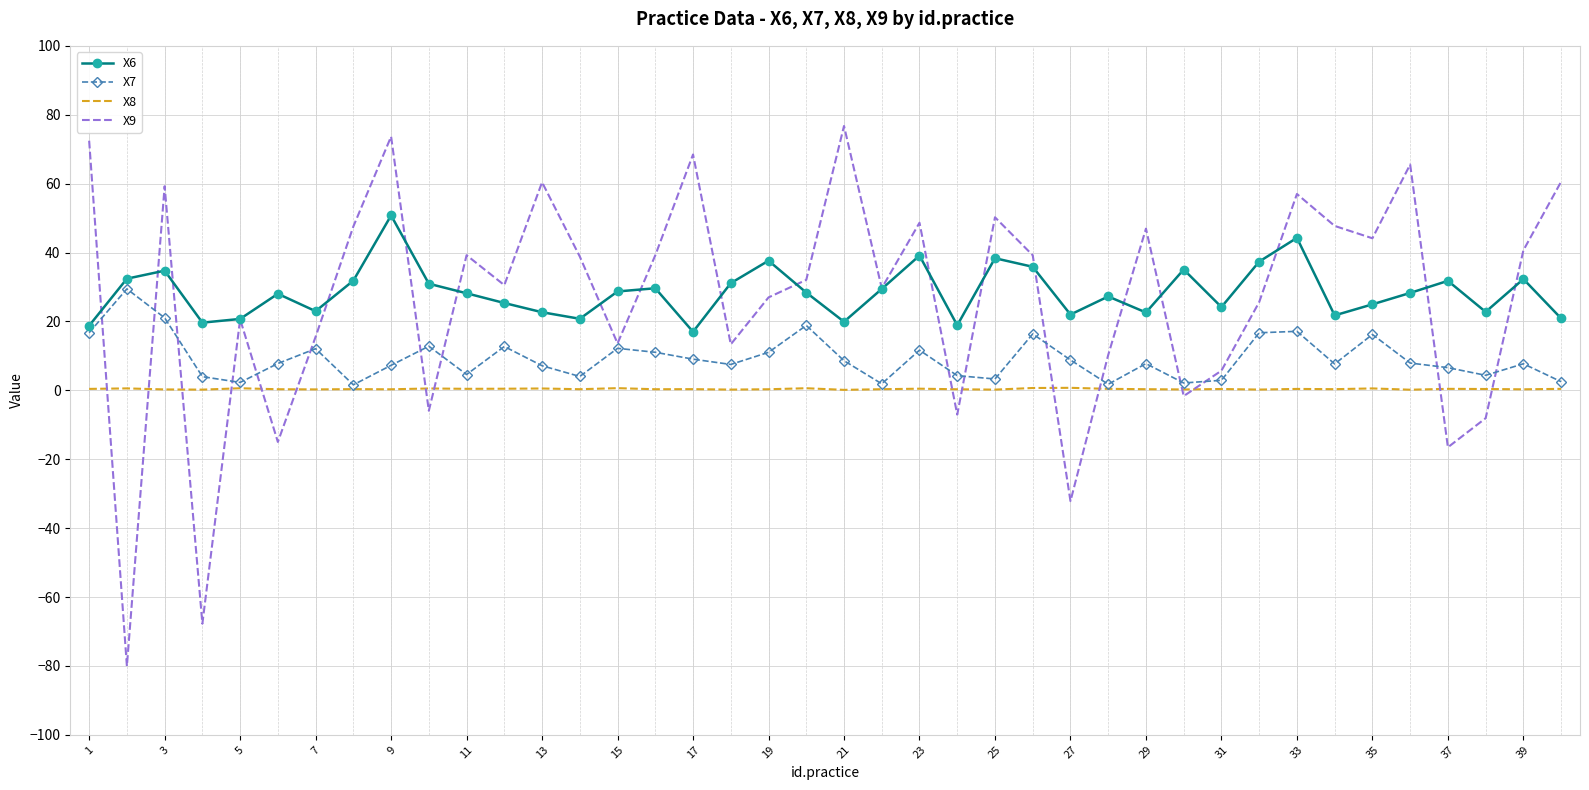

What is the lowest value of the X6 series?

17.0